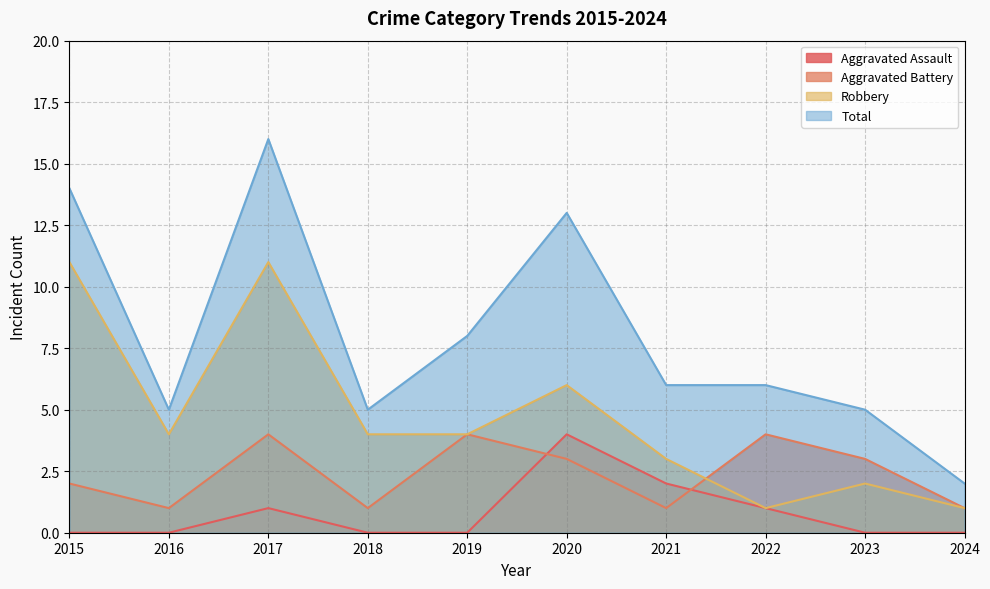

How many interior local valleys does the Aggravated Battery series have?

3